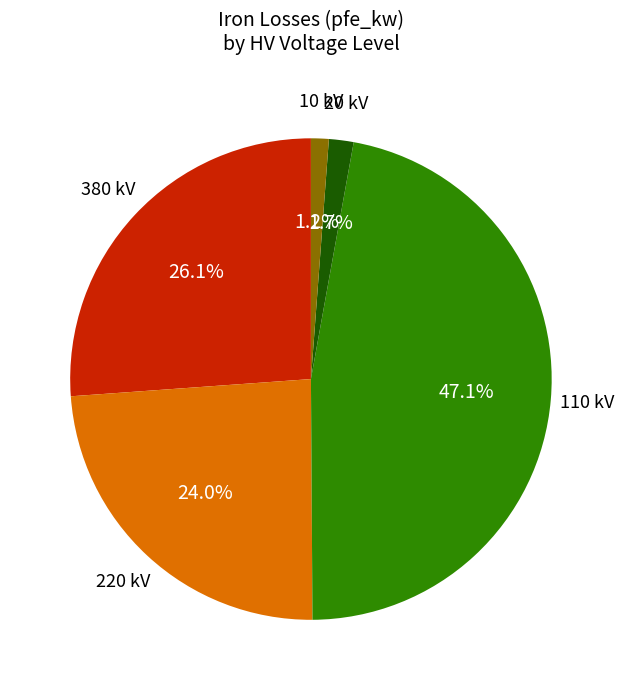

Does any single category account for the majority?

No